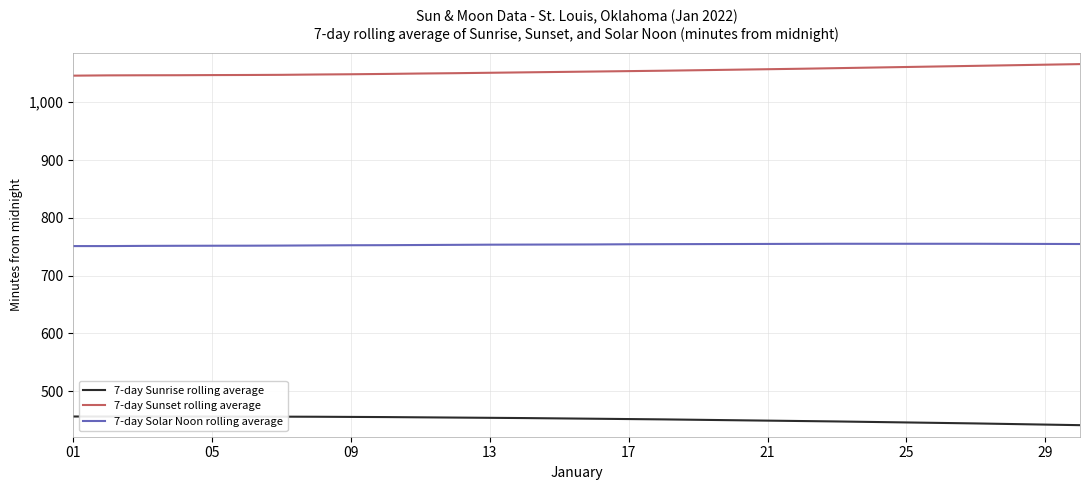

What is the sum of all 7-day Solar Noon rolling average values?

22603.8